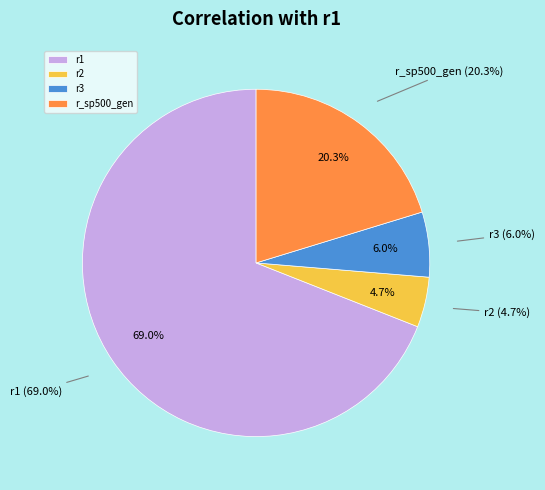

Is the sum of r1 and r3 greater than half?

Yes